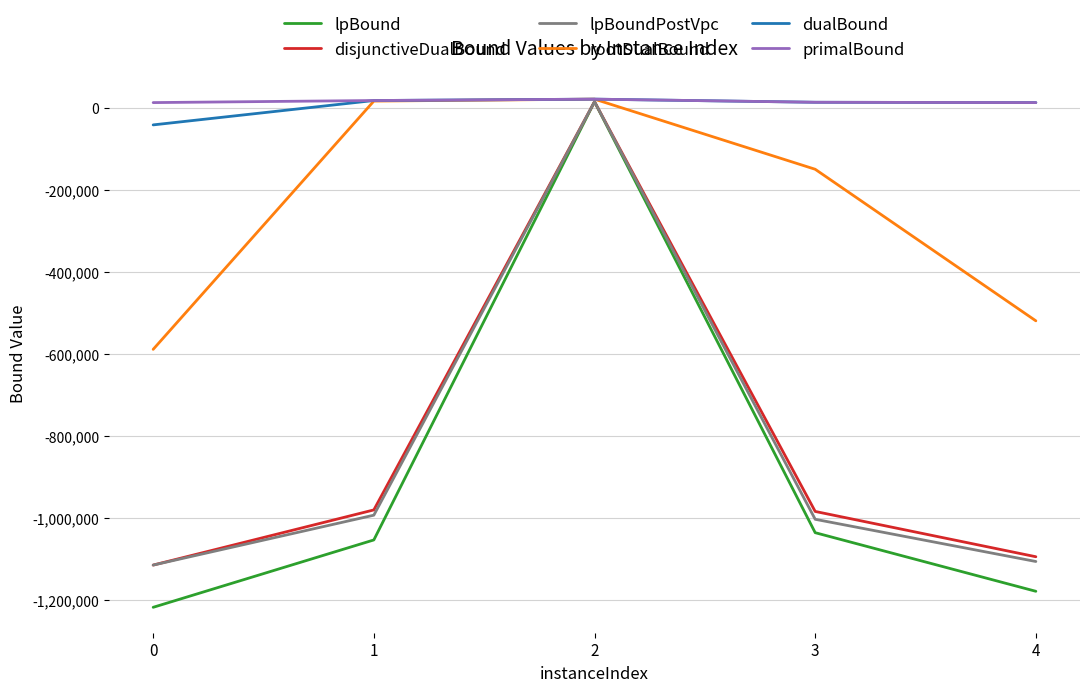

Does the chart have visible grid lines?

Yes